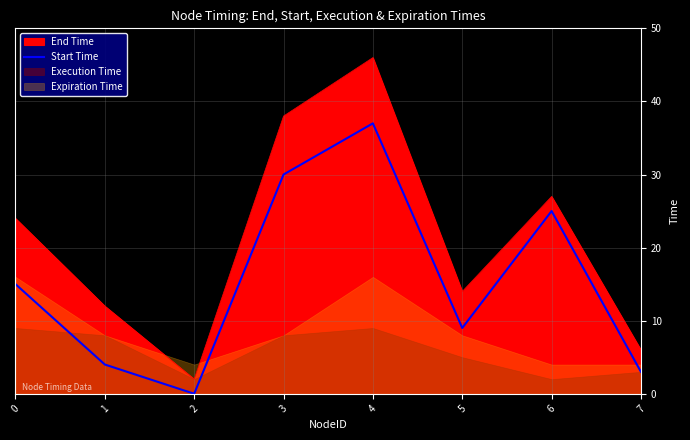

The value of End Time at 2 is 2. True or false?

True